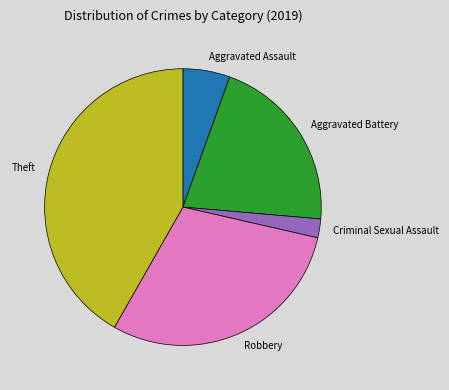

Combined, do Theft and Robbery account for over 50%?

Yes